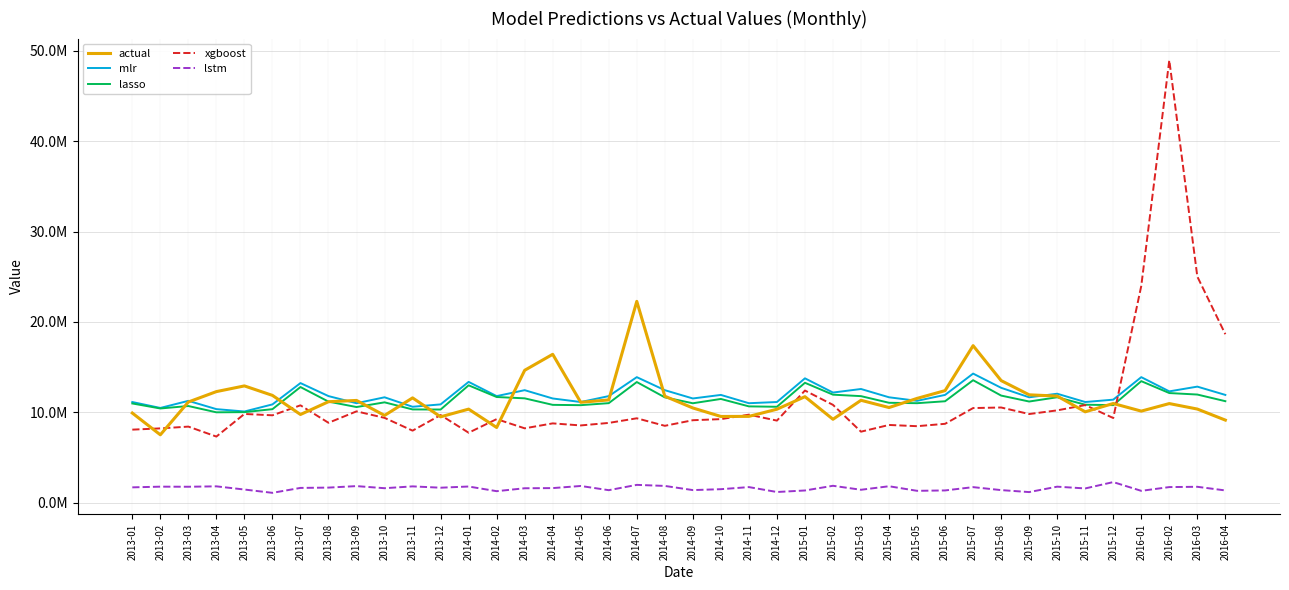

What are all the series names shown in the legend?

actual, mlr, lasso, xgboost, lstm